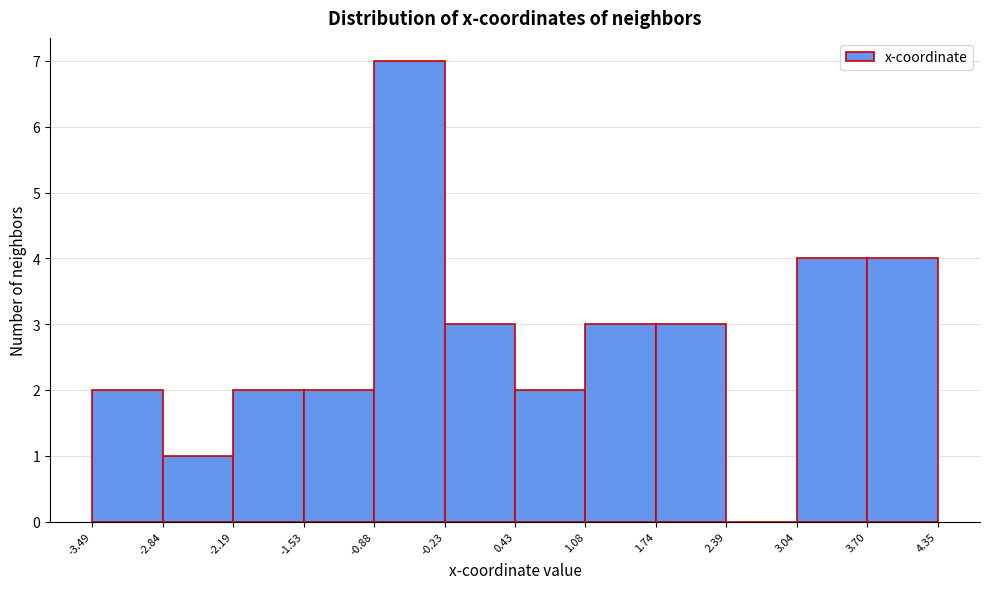

Reading left to right, transcribe this chart: for each bar, give the range it covers on the x-axis and its height. The values are not printed on the chart, so give them approximately, as read against the axis.

-3.49 to -2.84: 2
-2.84 to -2.19: 1
-2.19 to -1.53: 2
-1.53 to -0.88: 2
-0.88 to -0.23: 7
-0.23 to 0.43: 3
0.43 to 1.08: 2
1.08 to 1.74: 3
1.74 to 2.39: 3
2.39 to 3.04: 0
3.04 to 3.70: 4
3.70 to 4.35: 4